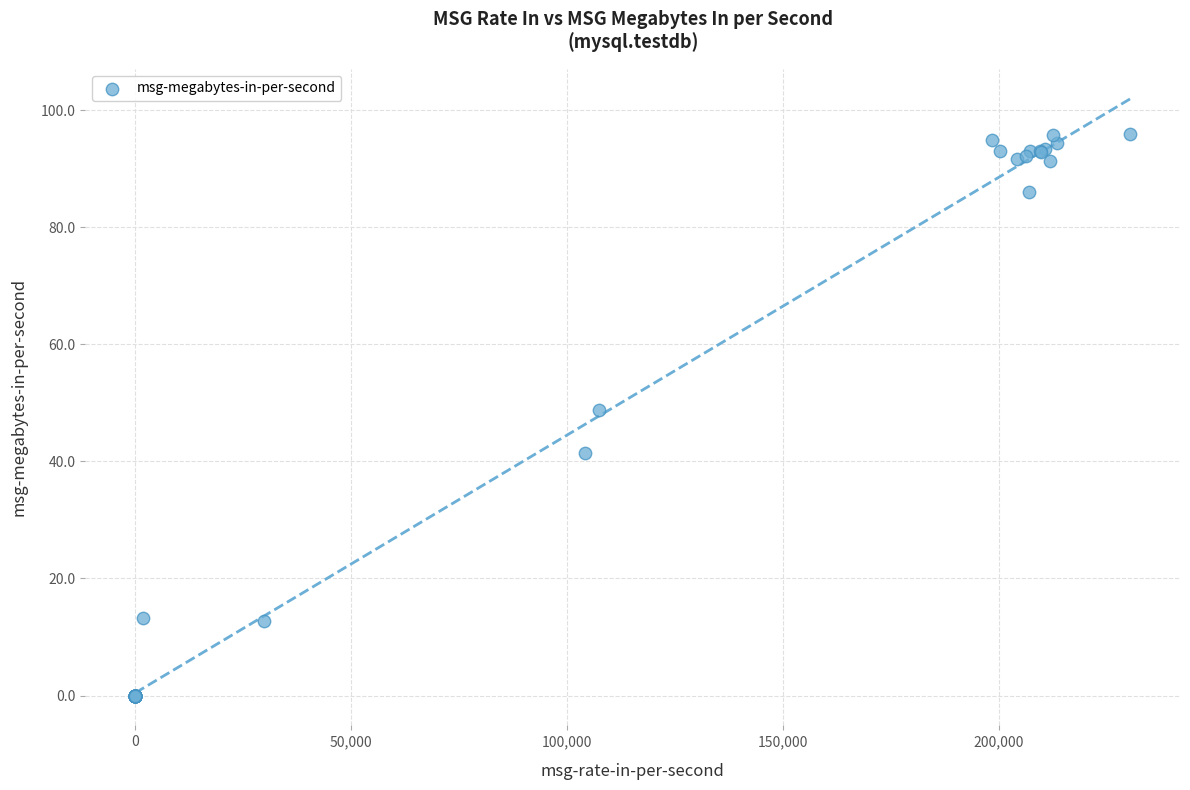

What Y value in the scatter plot is closest to 47?

48.8